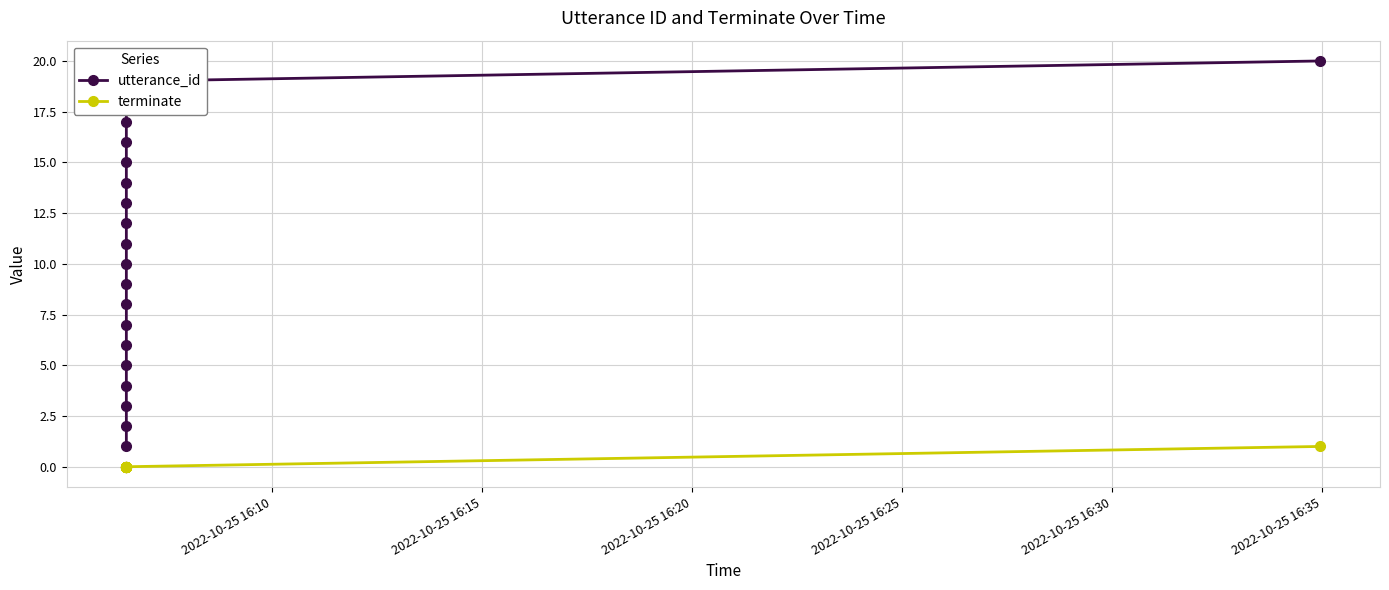

Is this an area chart (filled region under the line)?

No